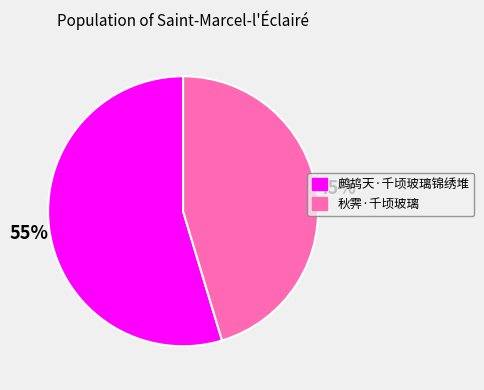

What percentage is the 鹧鸪天·千顷玻璃锦绣堆 slice, to the nearest percent?

55%